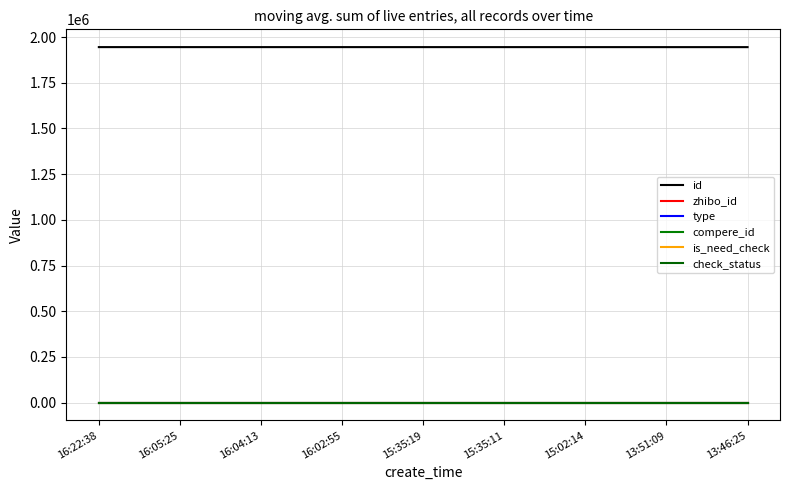

Is this an area chart (filled region under the line)?

No